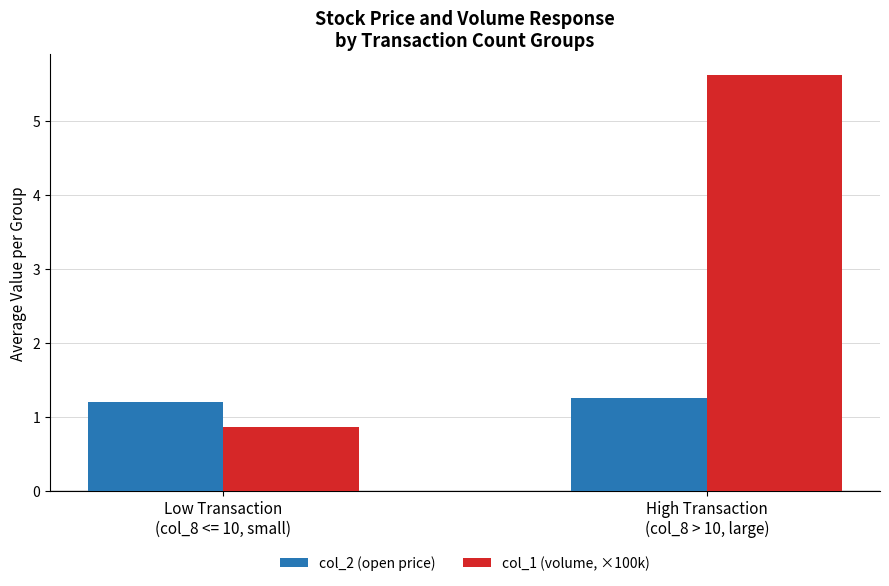

At how many categories does at least one series exceed 2?

1